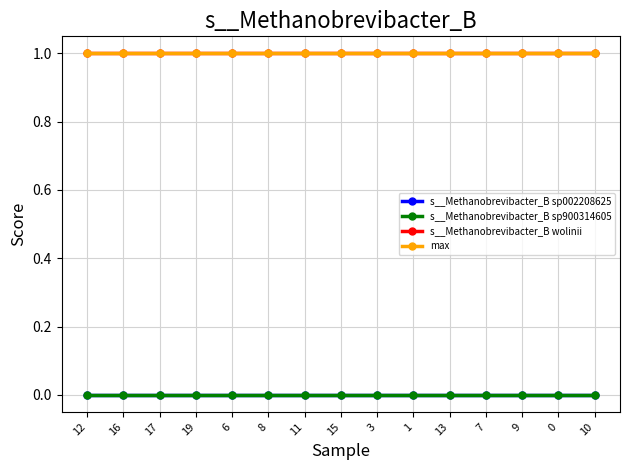

Does the chart display data point markers on the line(s)?

Yes